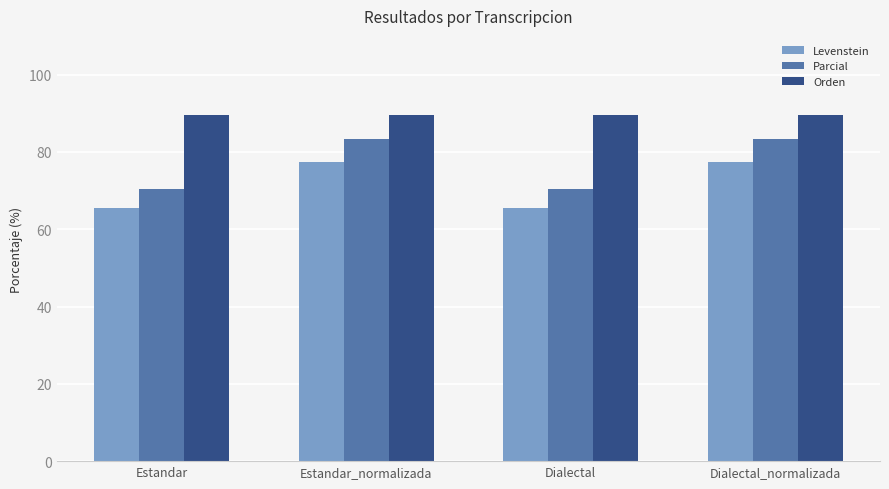

What is the total value across all series at Estandar?

225.1